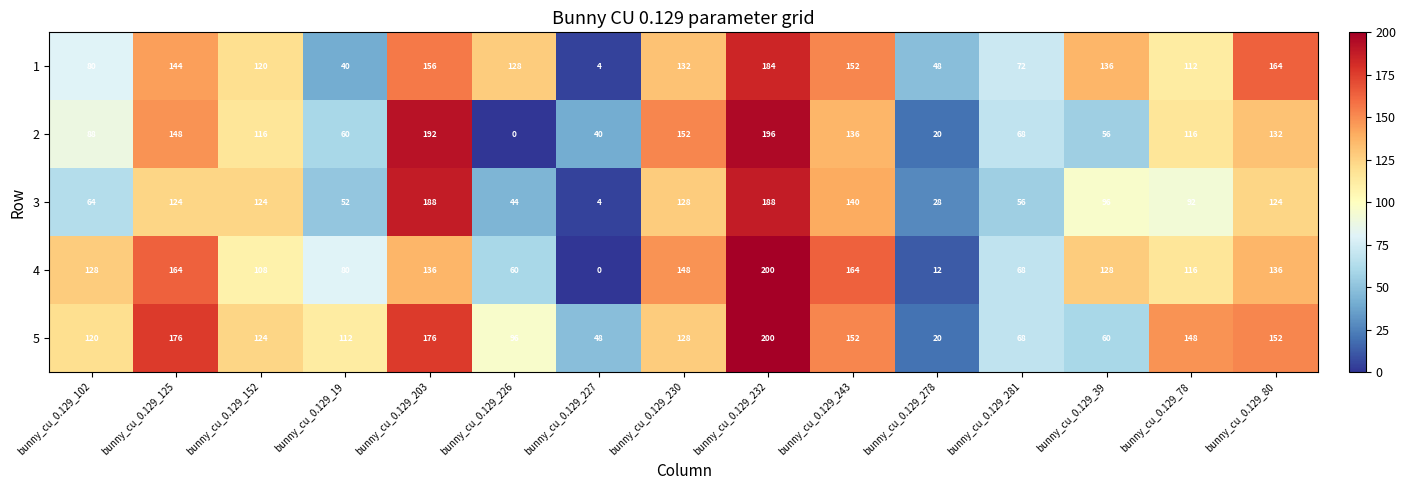

How many data points does each series have?

15